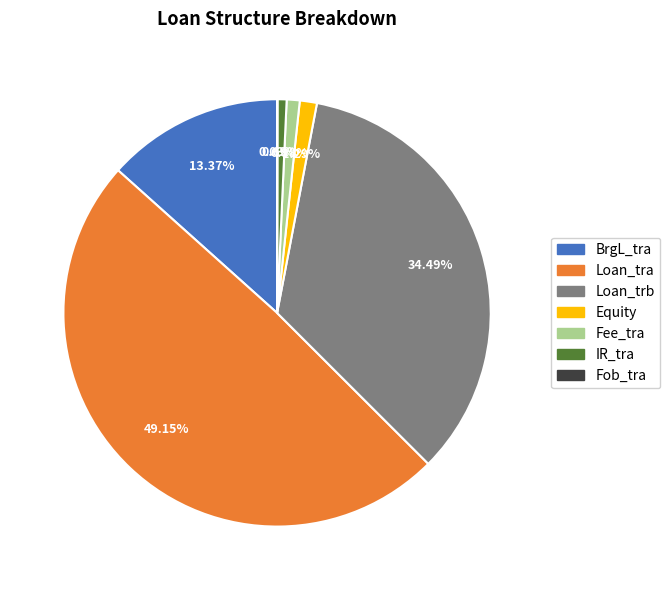

Do Fee_tra and Loan_trb together represent more than half of the pie?

No